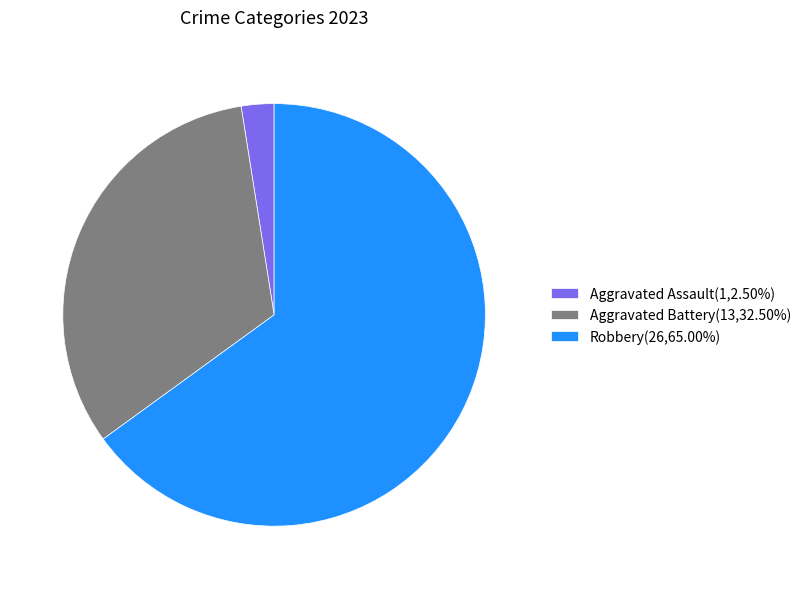

Is there any slice that represents more than half of the pie?

Yes